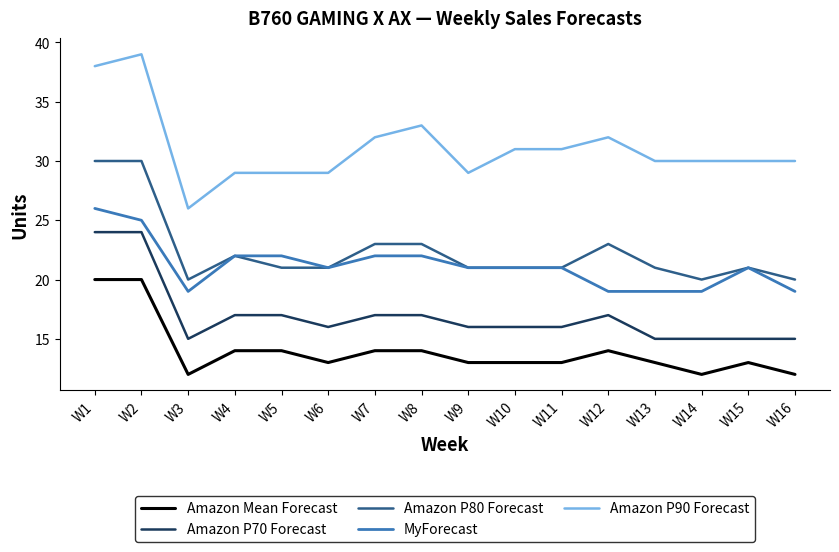

Reading right to left, extract all data points from this chart.

Amazon Mean Forecast: W16=12	W15=13	W14=12	W13=13	W12=14	W11=13	W10=13	W9=13	W8=14	W7=14	W6=13	W5=14	W4=14	W3=12	W2=20	W1=20
Amazon P70 Forecast: W16=15	W15=15	W14=15	W13=15	W12=17	W11=16	W10=16	W9=16	W8=17	W7=17	W6=16	W5=17	W4=17	W3=15	W2=24	W1=24
Amazon P80 Forecast: W16=20	W15=21	W14=20	W13=21	W12=23	W11=21	W10=21	W9=21	W8=23	W7=23	W6=21	W5=21	W4=22	W3=20	W2=30	W1=30
MyForecast: W16=19	W15=21	W14=19	W13=19	W12=19	W11=21	W10=21	W9=21	W8=22	W7=22	W6=21	W5=22	W4=22	W3=19	W2=25	W1=26
Amazon P90 Forecast: W16=30	W15=30	W14=30	W13=30	W12=32	W11=31	W10=31	W9=29	W8=33	W7=32	W6=29	W5=29	W4=29	W3=26	W2=39	W1=38